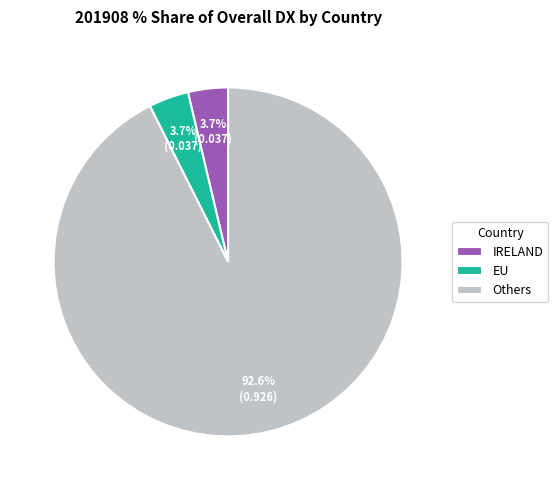

To the nearest percent, what portion does EU represent?

4%